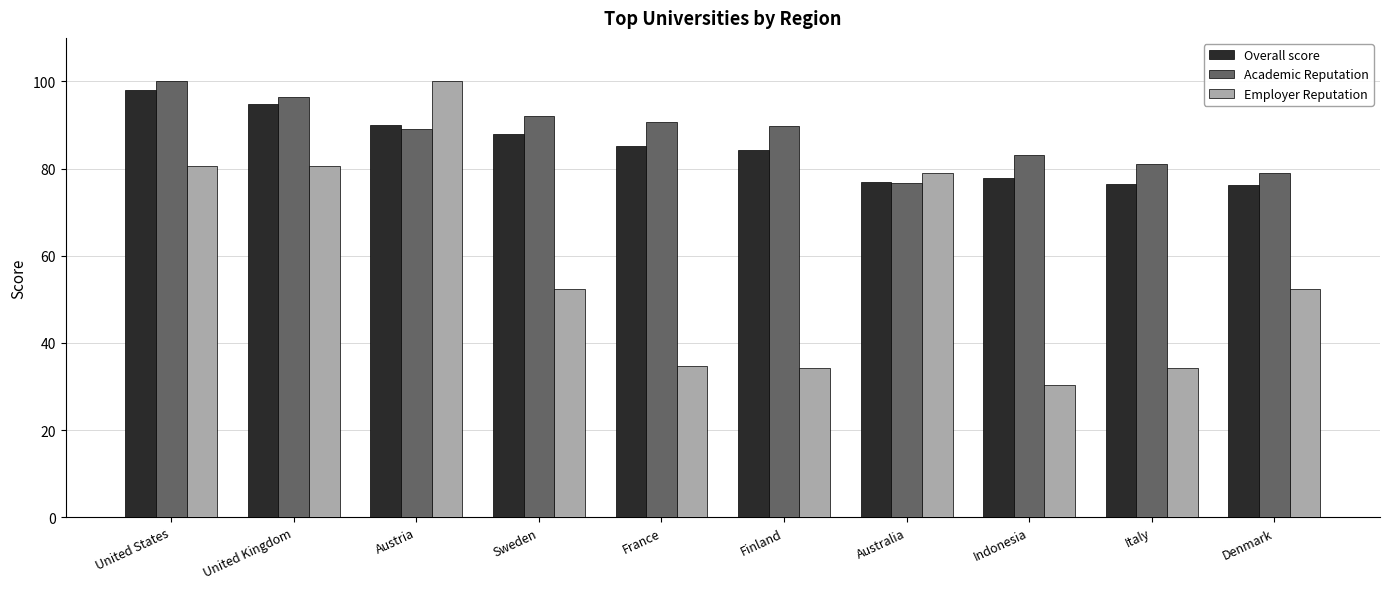

What is the label of the 3rd bar from the right?

Indonesia